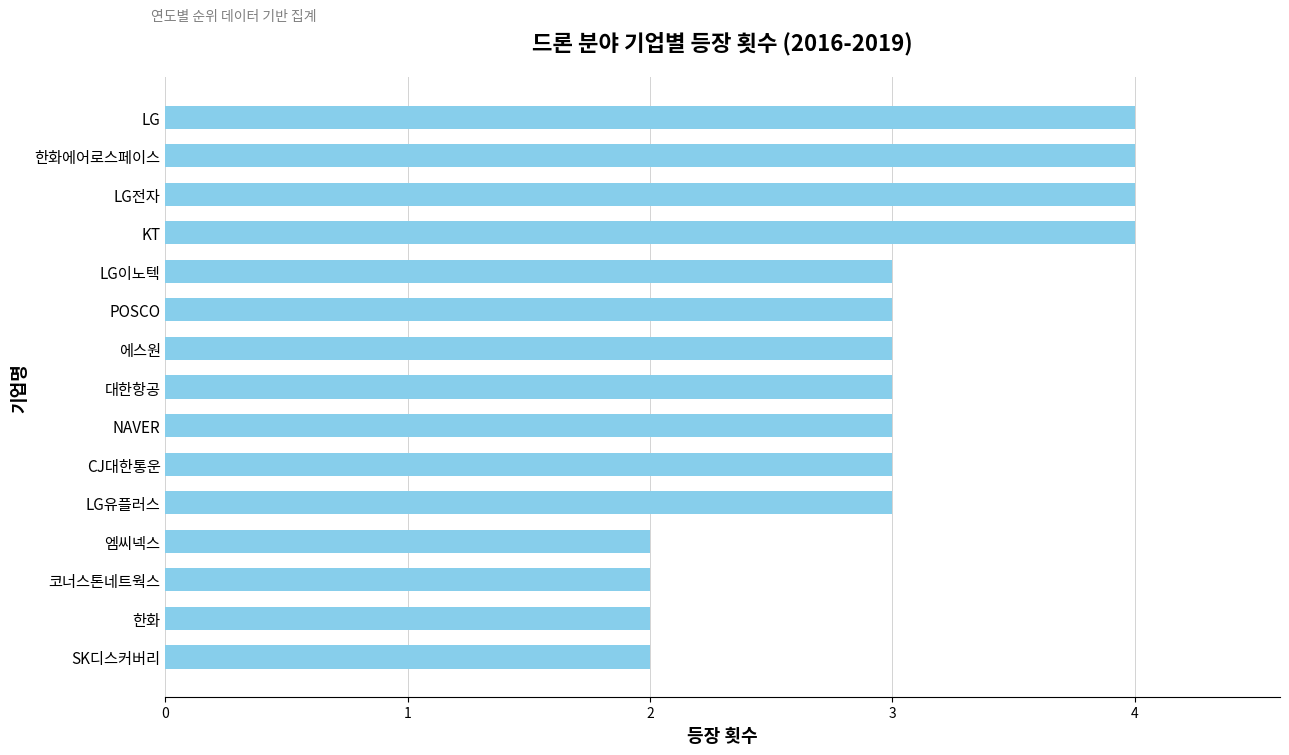

What is the change in value from 한화 to 한화에어로스페이스?

+2